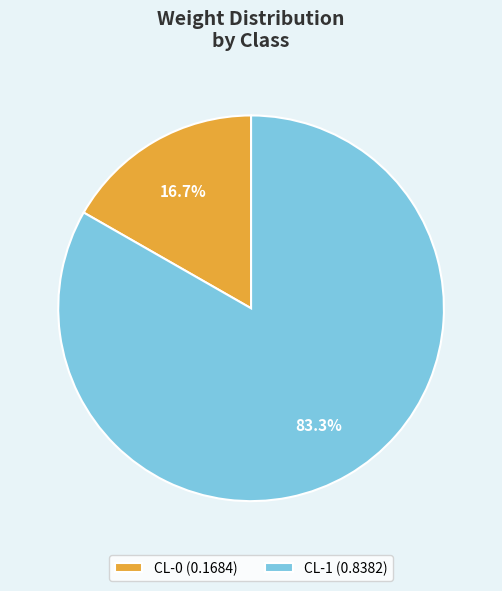

Rank the categories by value from highest to lowest.

CL-1, CL-0